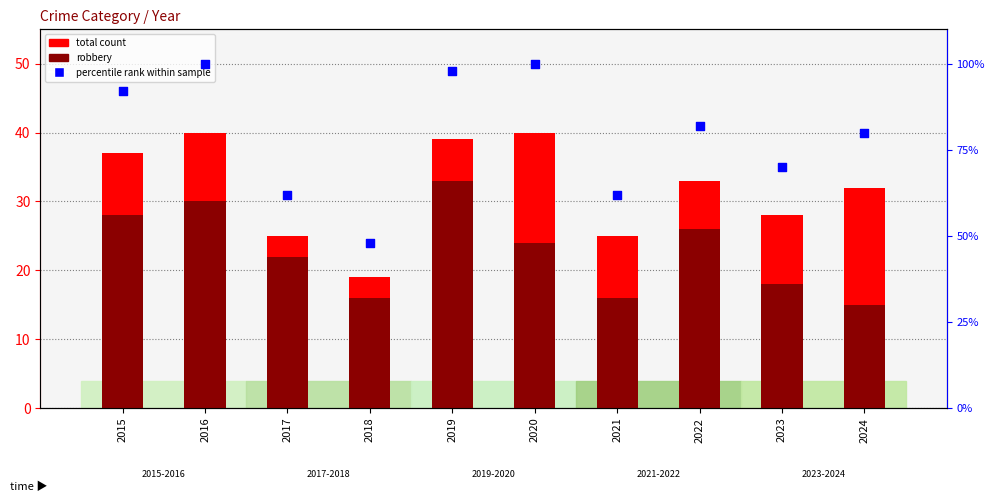

Which series has the largest Y range (max minus min)?

percentile rank within sample